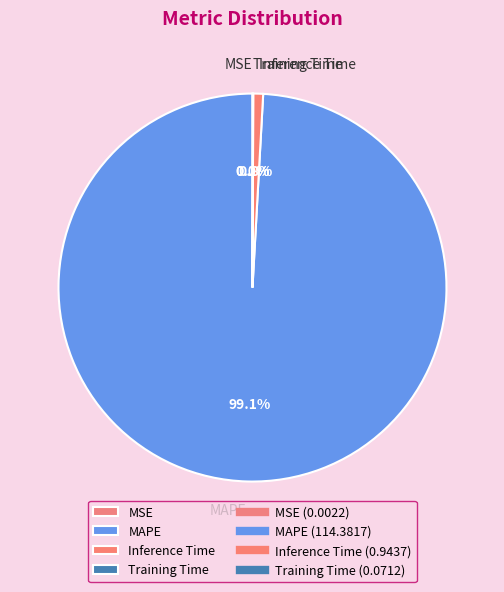

Is there a majority slice in this chart?

Yes